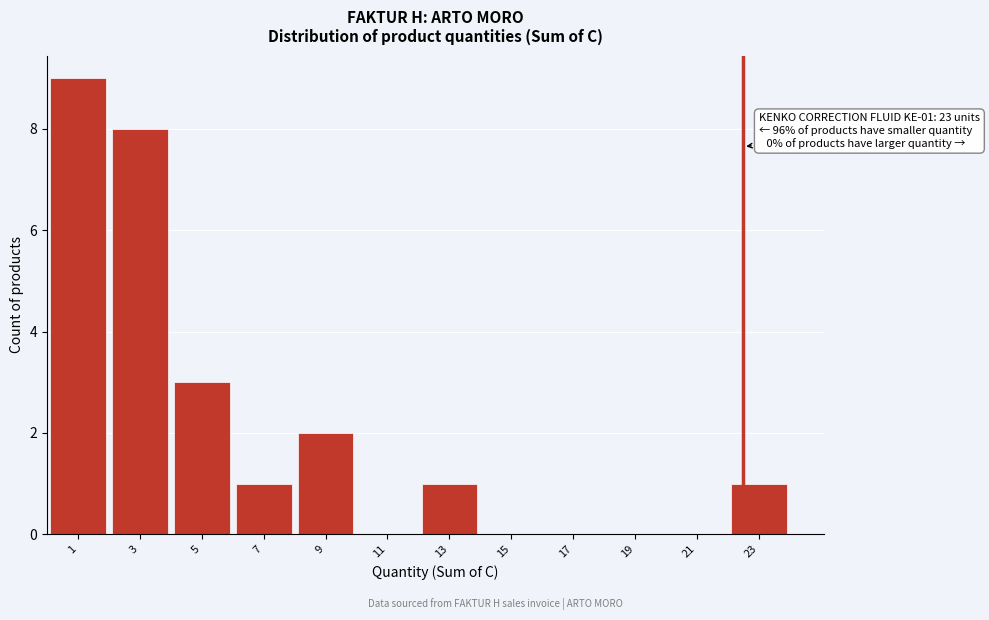

Reading left to right, transcribe all the data shown in this chart.

1=9	3=8	5=3	7=1	9=2	11=0	13=1	15=0	17=0	19=0	21=0	23=1